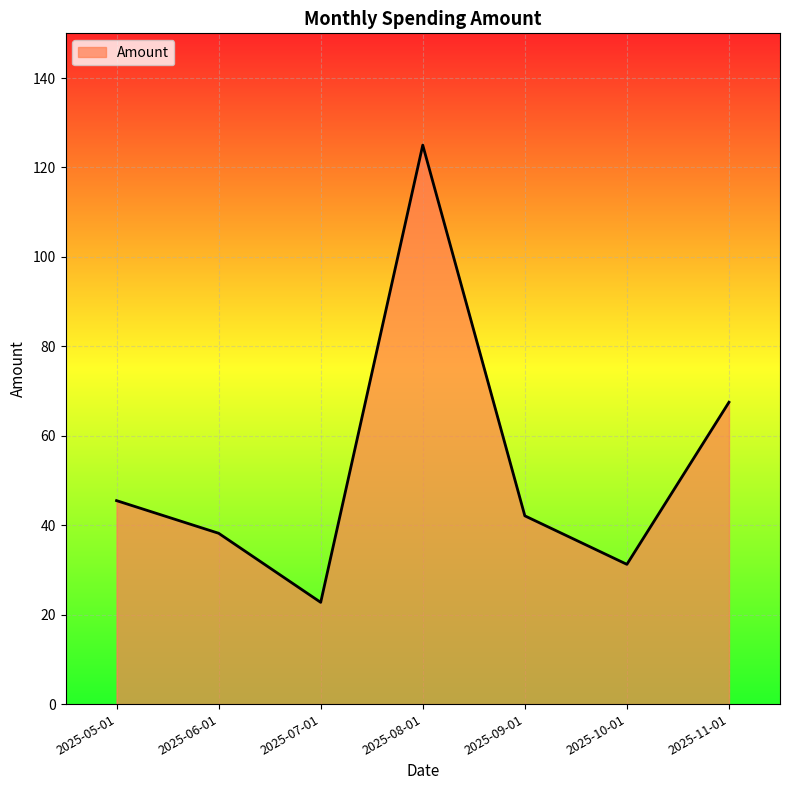

Which has a higher value, 2025-05-01 or 2025-07-01?

2025-05-01